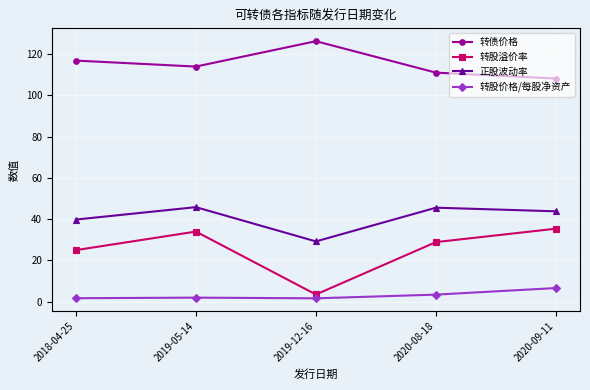

Where is the first local minimum for 转股溢价率?

2019-12-16